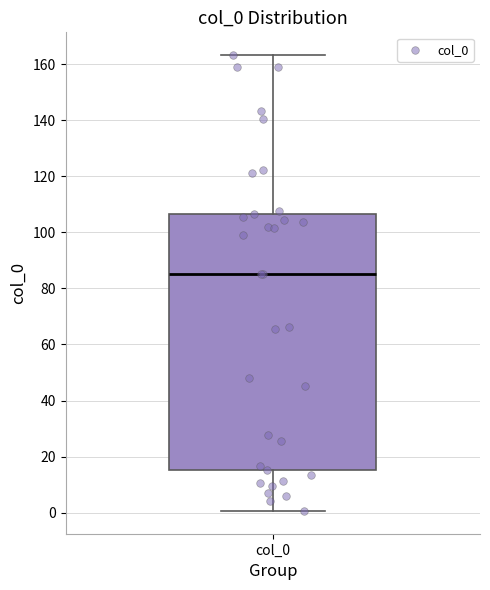

Transcribe this box plot: give where the median line is, the range the box spans, and where the two whiskers end, as read against the y-axis. The values are not printed on the chart, so give them approximately, as read against the axis.

median 86, box 16 to 106, whiskers 0 to 164